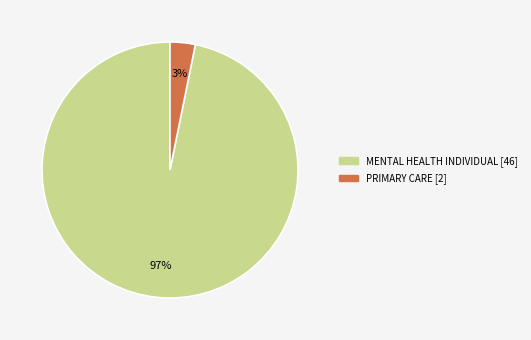

Between MENTAL HEALTH INDIVIDUAL and PRIMARY CARE, which is larger?

MENTAL HEALTH INDIVIDUAL